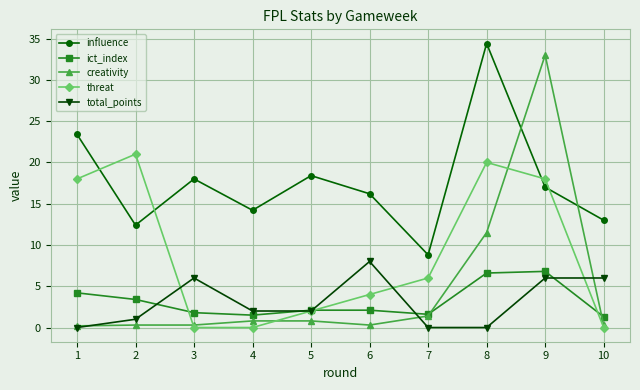

Rank the series by their maximum value, from highest to lowest.

influence, creativity, threat, total_points, ict_index